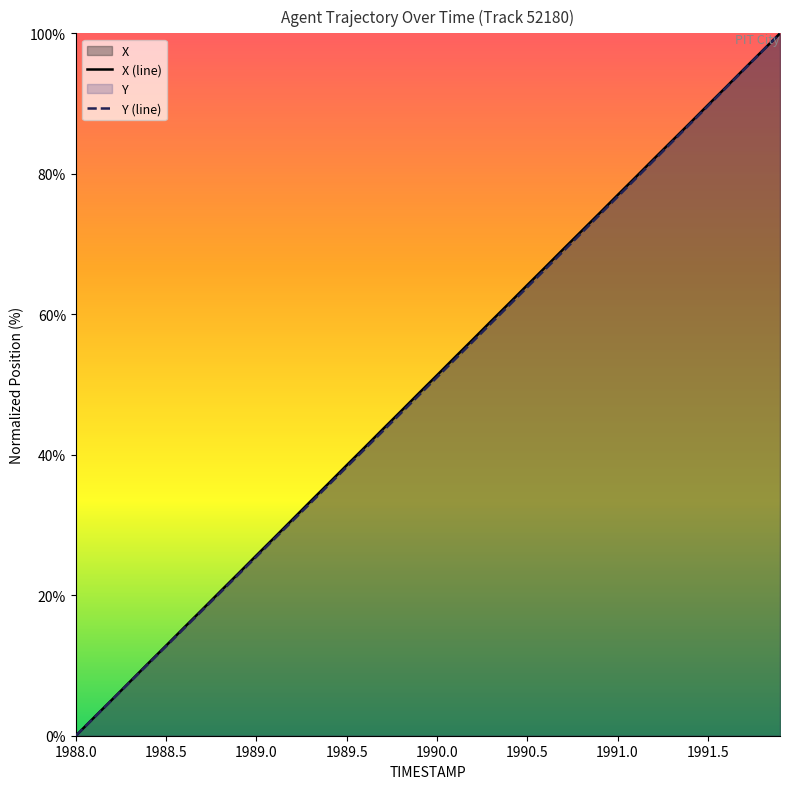

What are all the series names shown in the legend?

X, Y